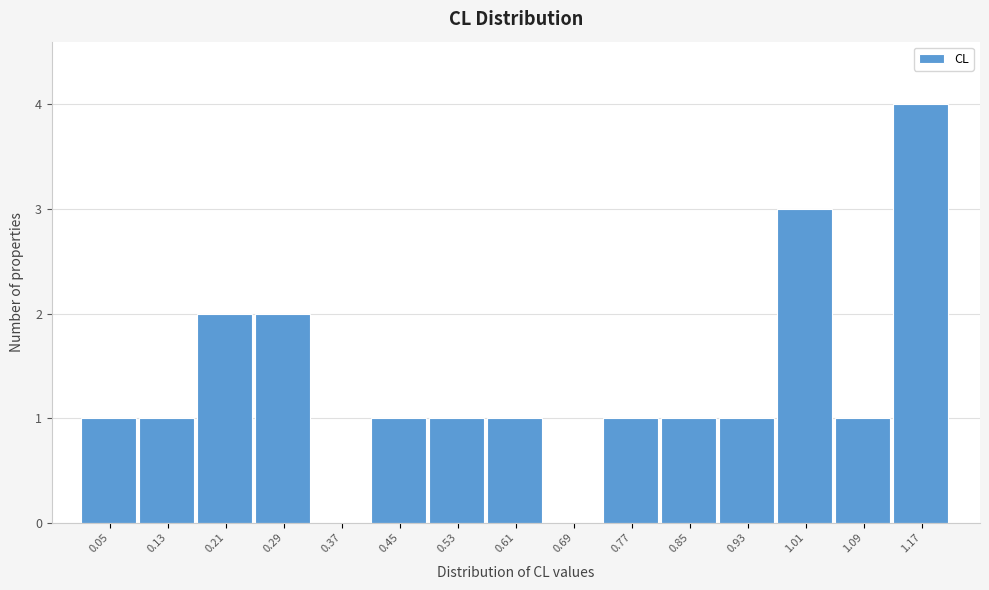

Reading right to left, what are all the values shown in this chart?

1.17=4	1.09=1	1.01=3	0.93=1	0.85=1	0.77=1	0.69=0	0.61=1	0.53=1	0.45=1	0.37=0	0.29=2	0.21=2	0.13=1	0.05=1